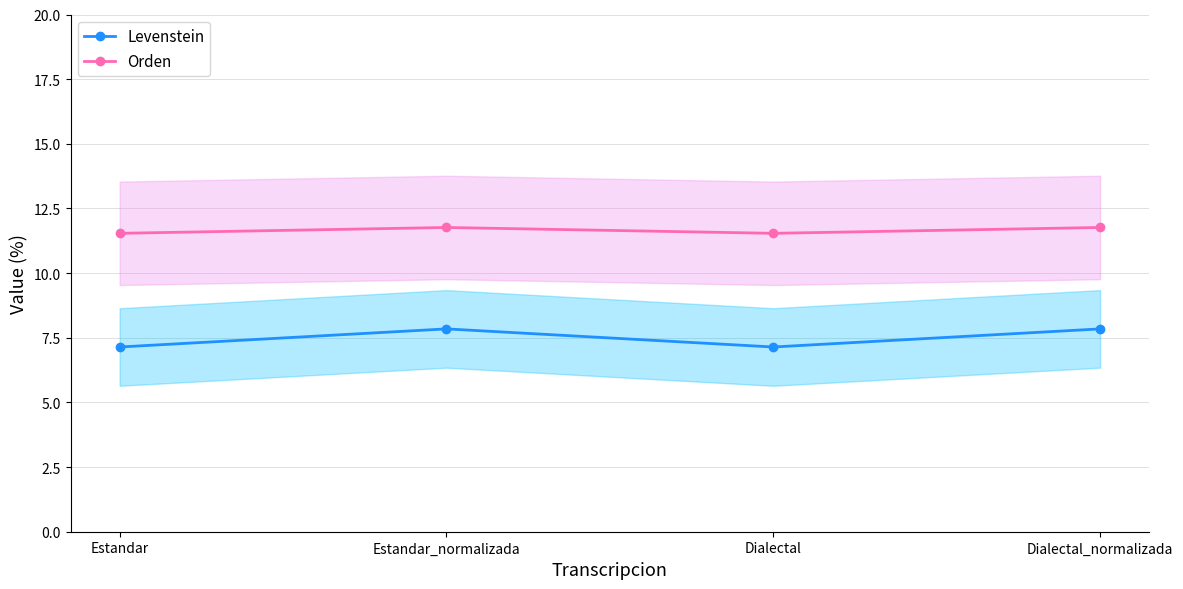

At which label is Orden closest to 11?

Estandar